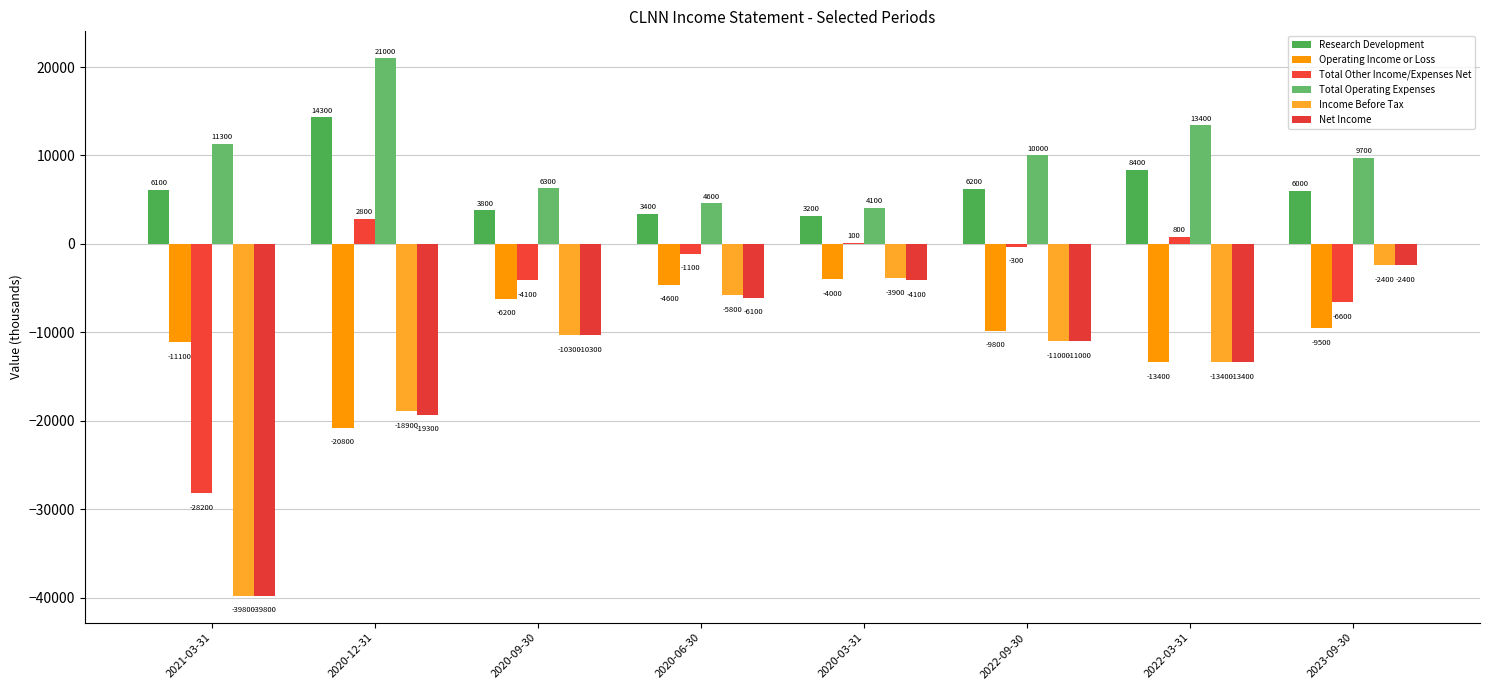

What is the difference between the Income Before Tax values at 2021-03-31 and 2020-03-31?

35900